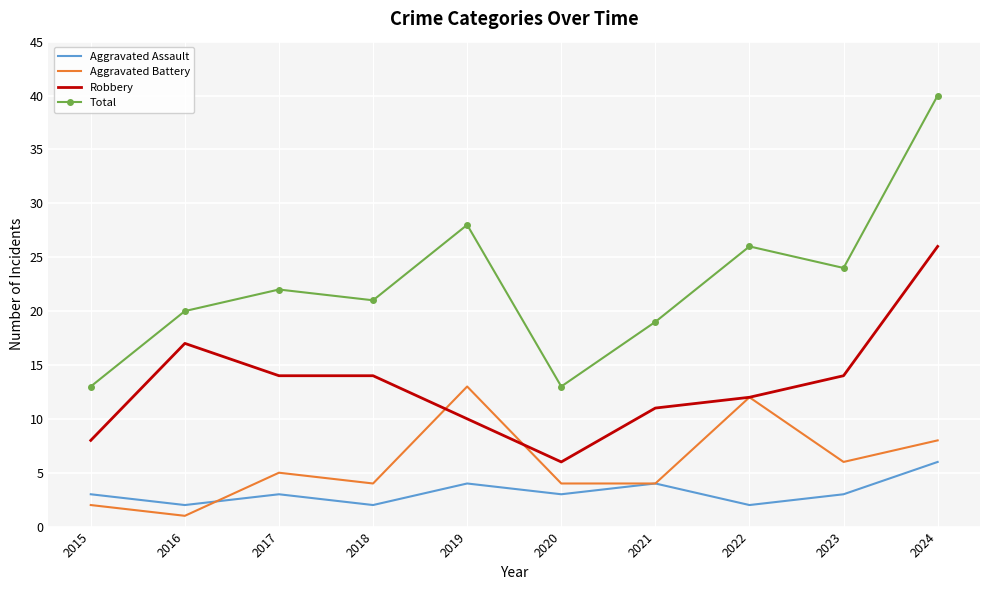

What is the total value across all series at 2018?

41